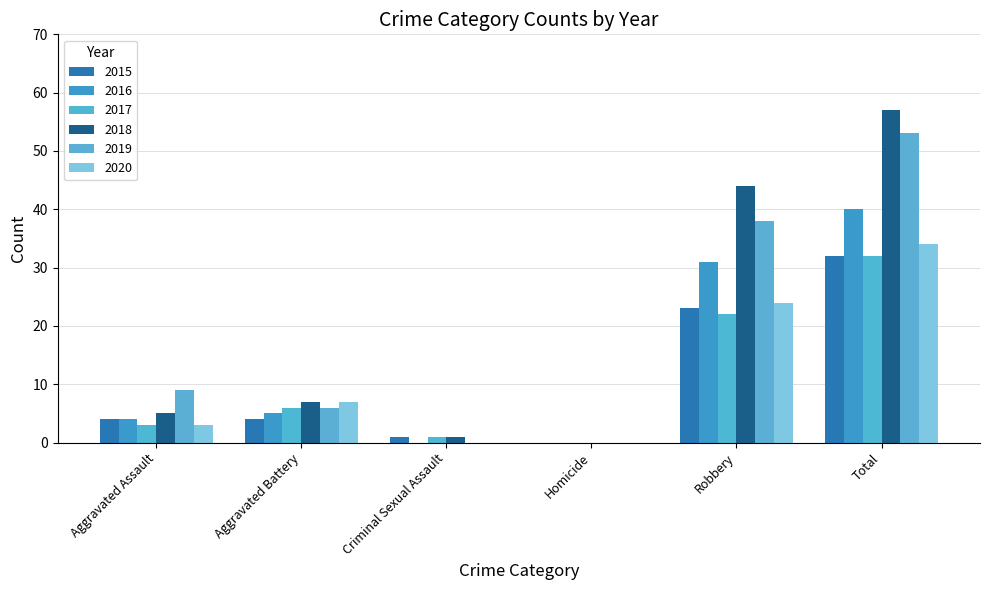

Which label corresponds to the largest value in the chart?

Total